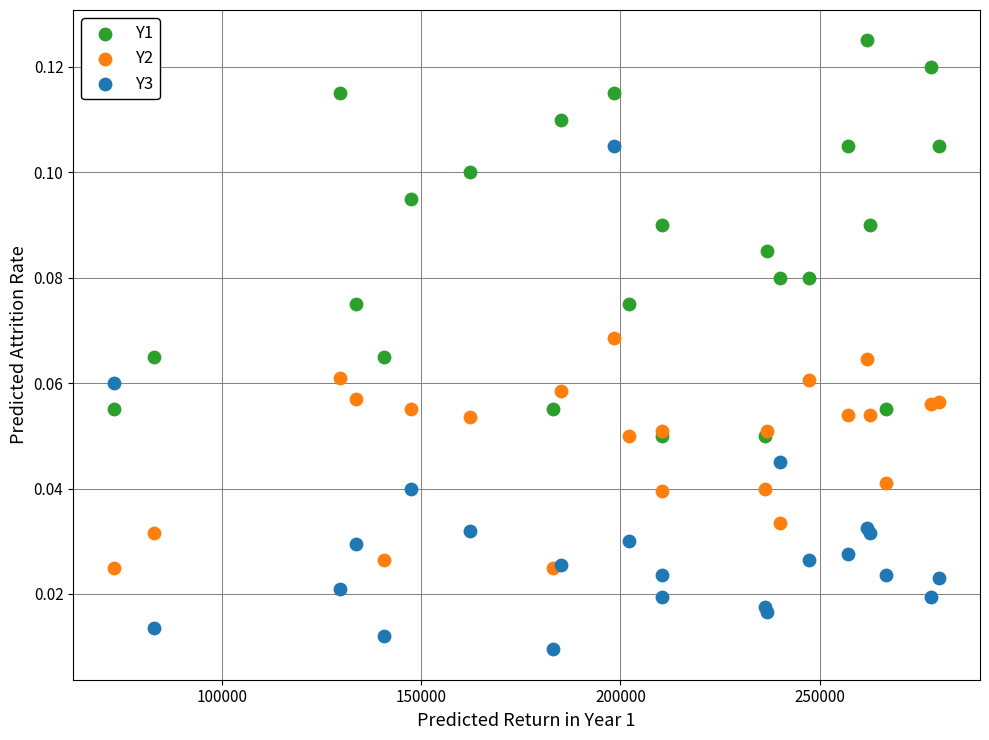

Which series contains the lowest Y value?

Y3